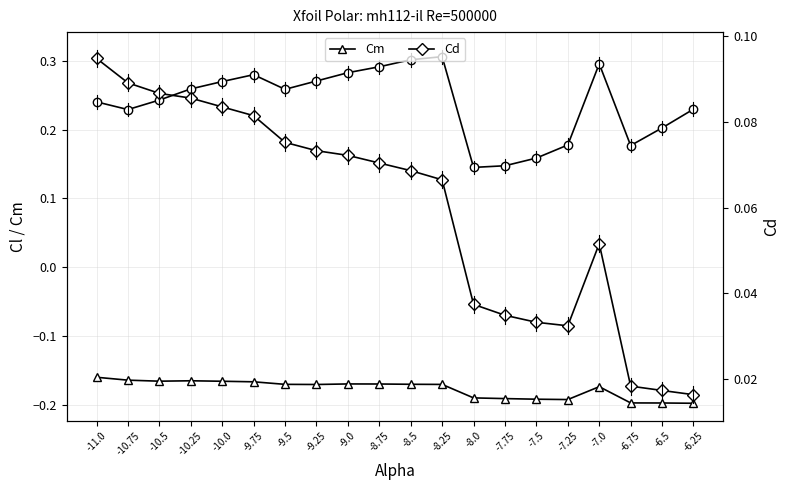

How many interior local valleys does the Cd series have?

1